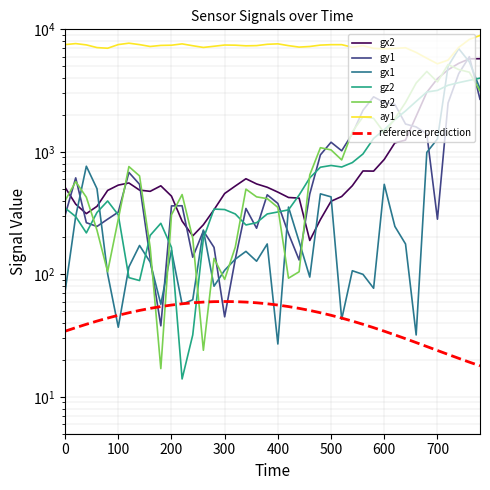

How many values in the ay1 series exceed 7360?

19